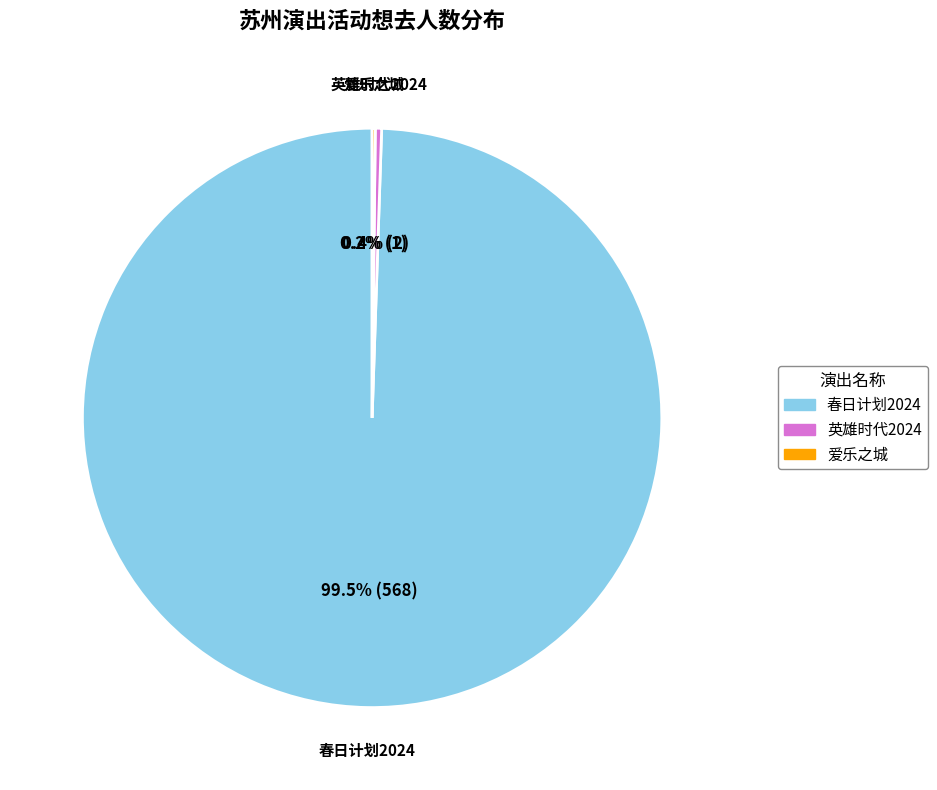

Does any single category account for the majority?

Yes